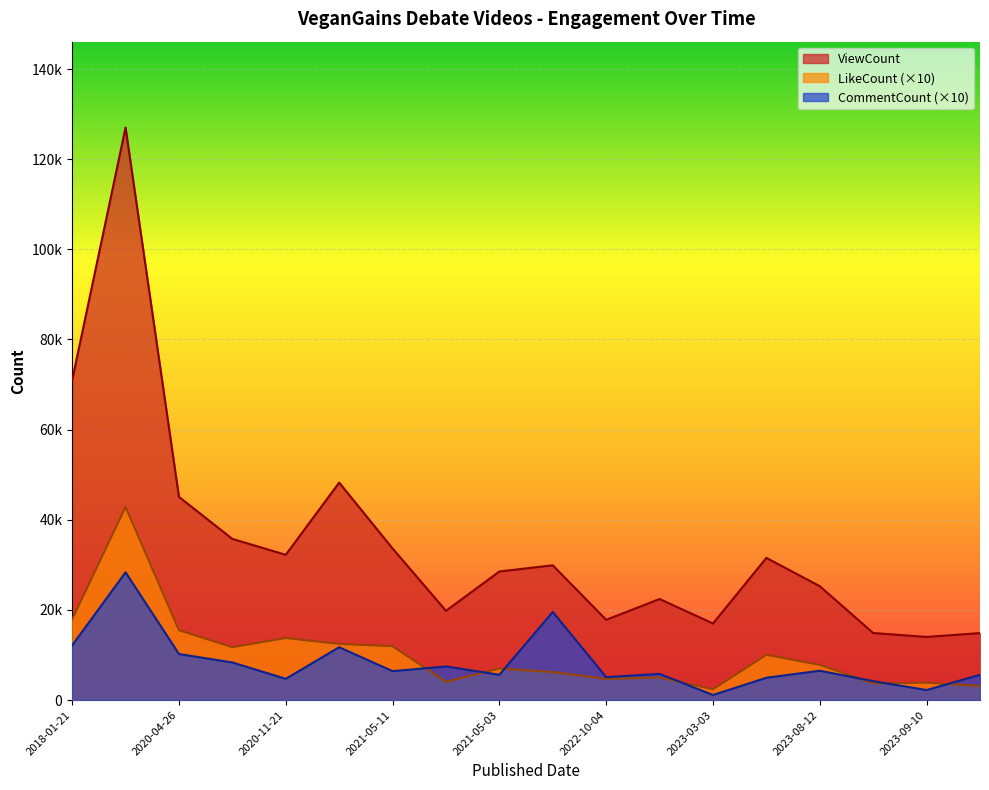

The value of CommentCount at 2020-04-26 is 15020. True or false?

False